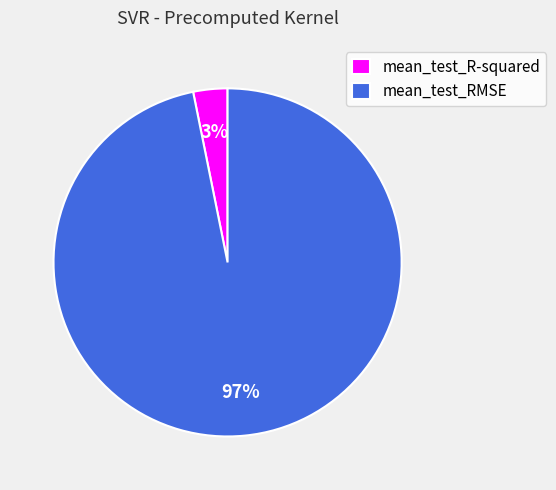

Does mean_test_RMSE account for over 50% of the chart?

Yes